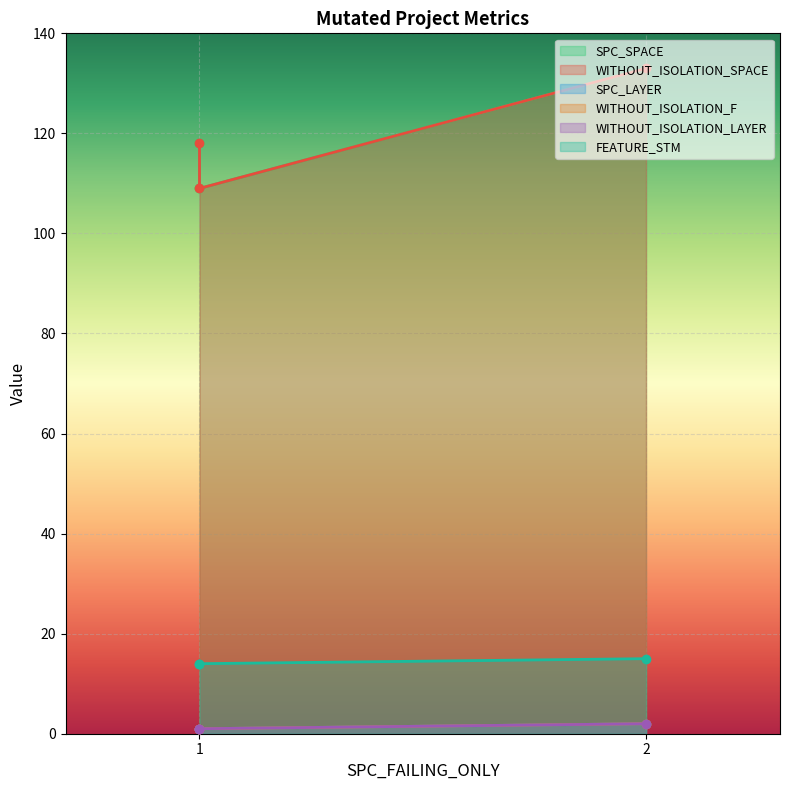

What is the total value across all series at 2?

287